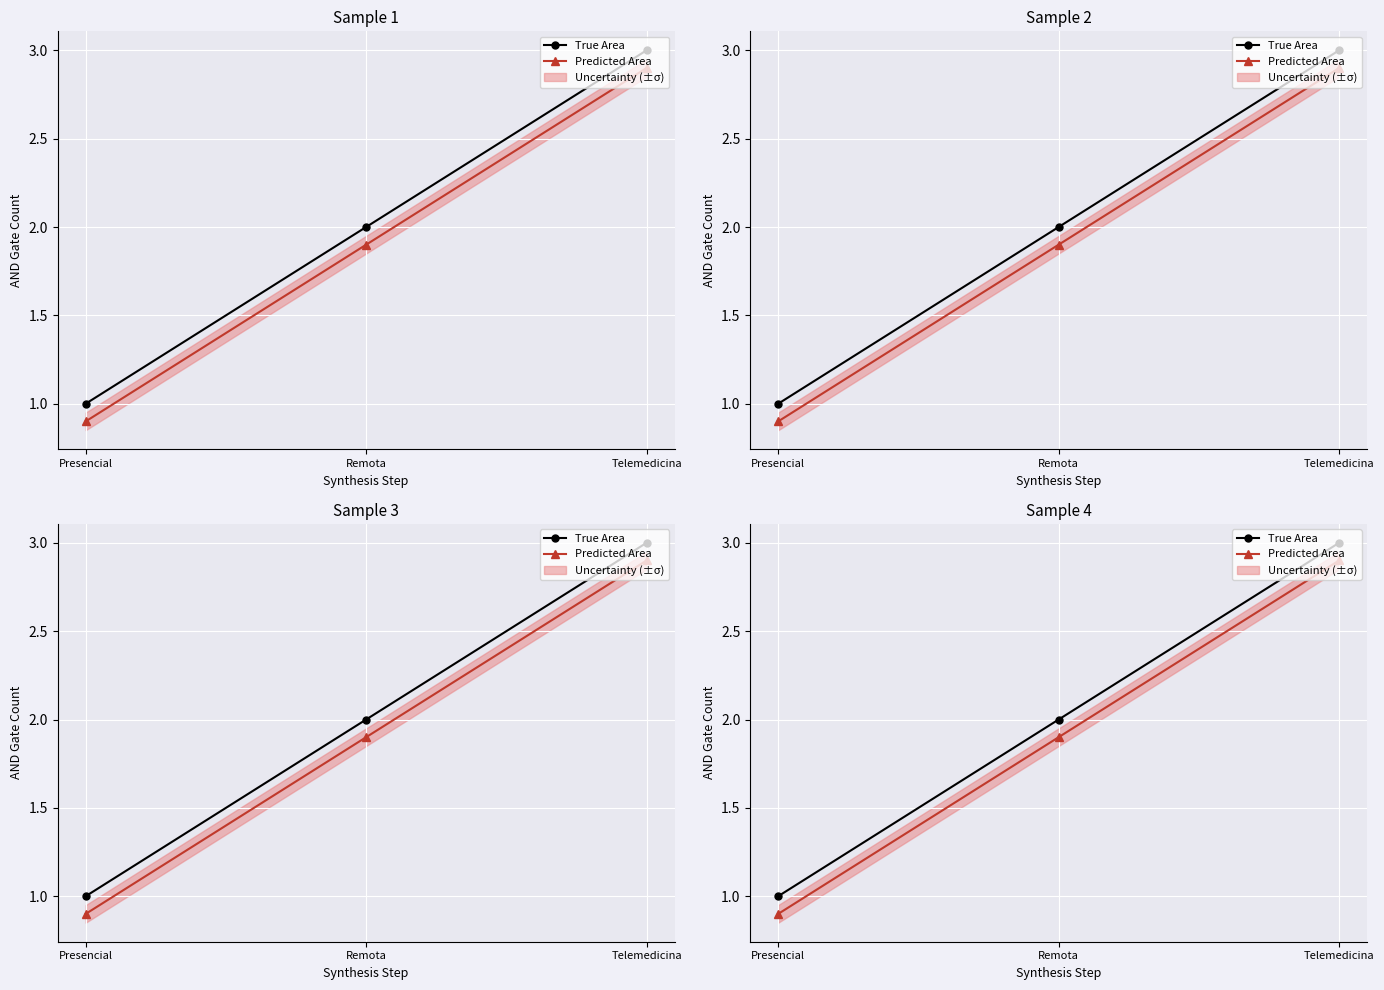

How many data points in Predicted Area are above 1?

2